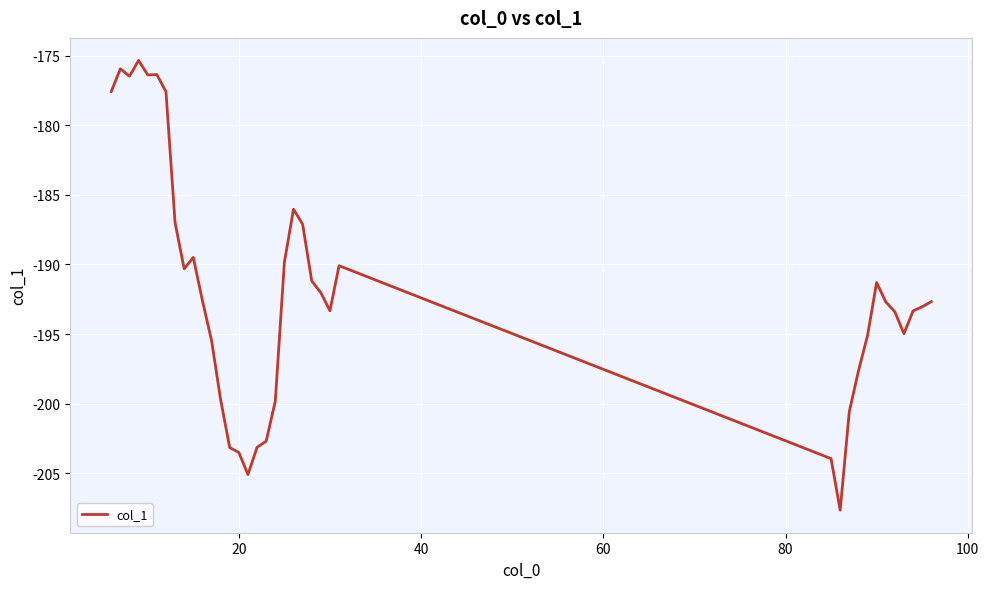

What is the difference between the maximum and minimum values?

32.3